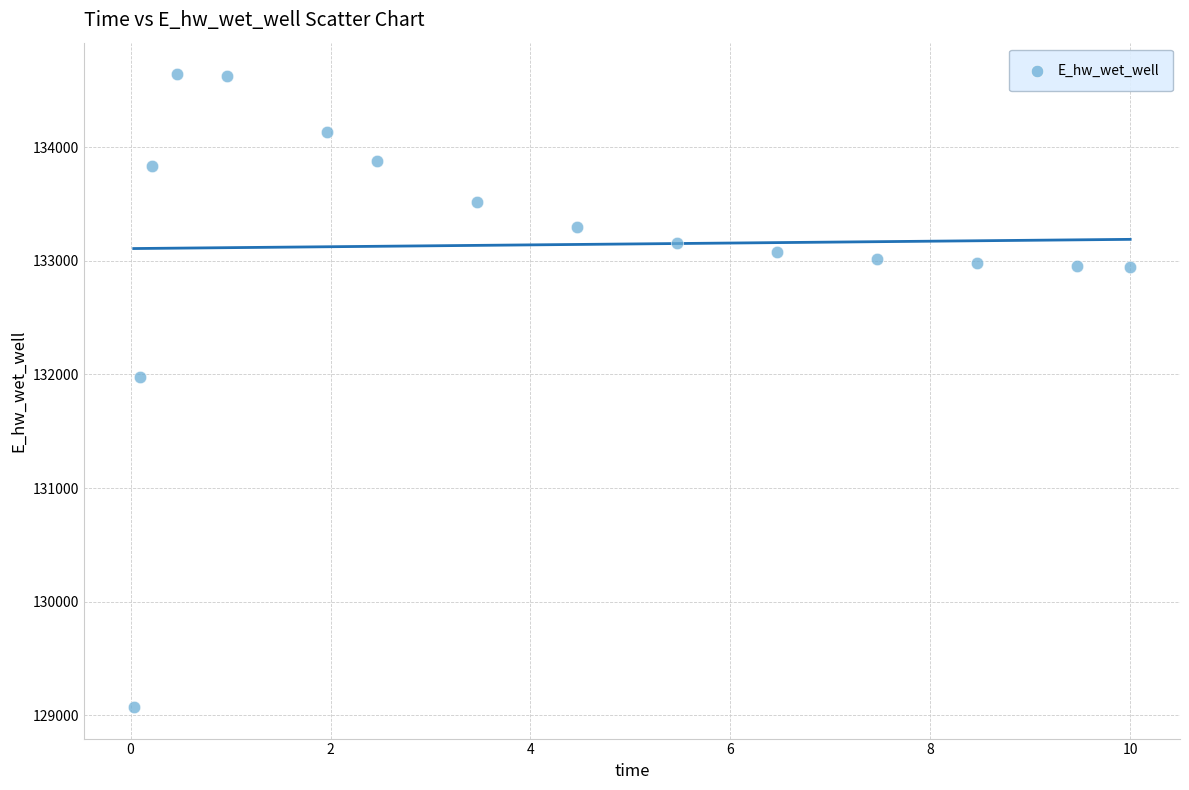

What Y value in the scatter plot is closest to 131857?

131978.3